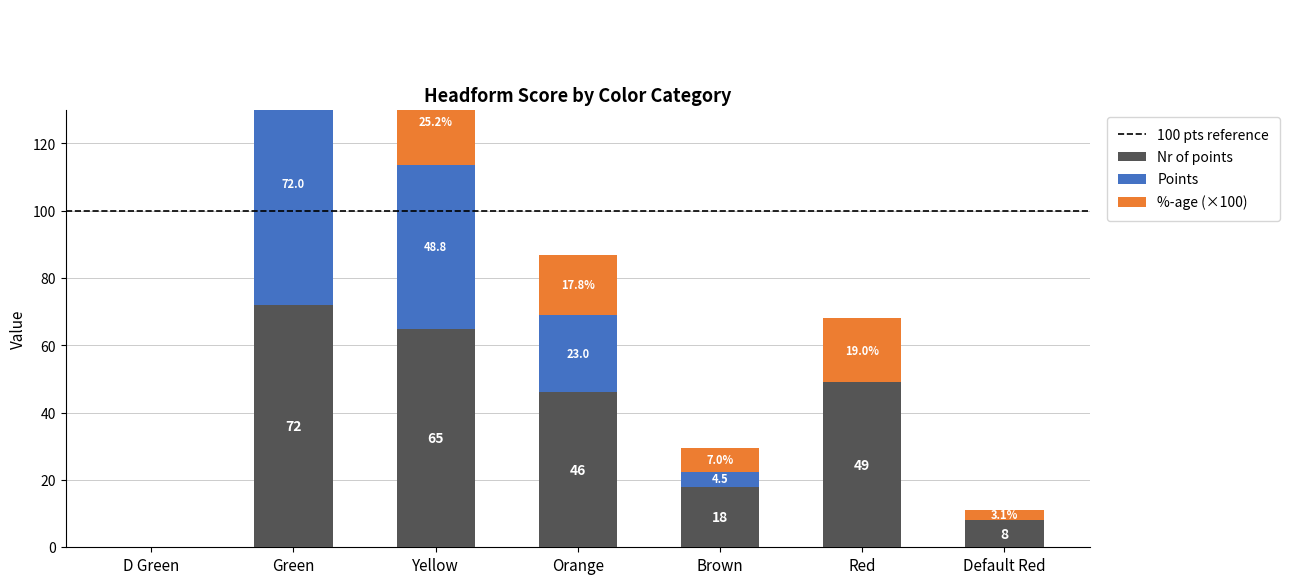

How many groups of bars are there?

7